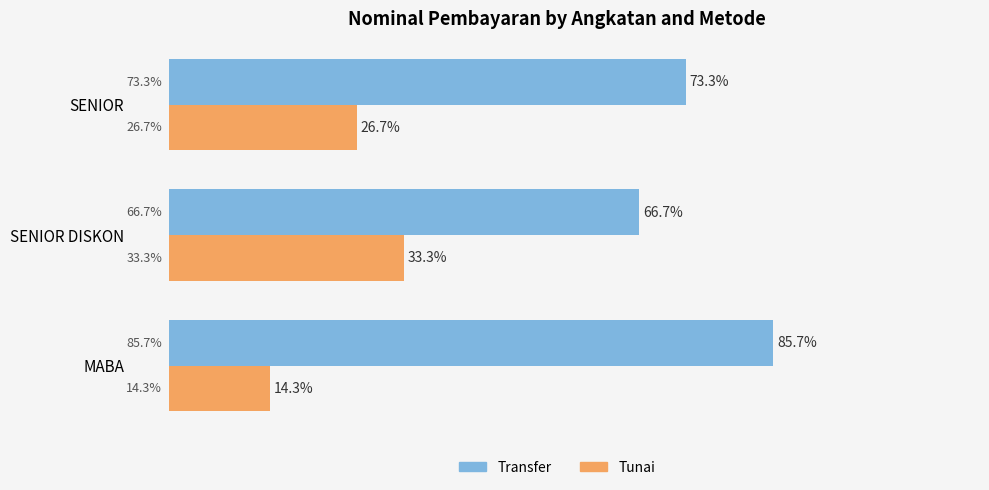

Which series has the largest total across all categories?

Transfer